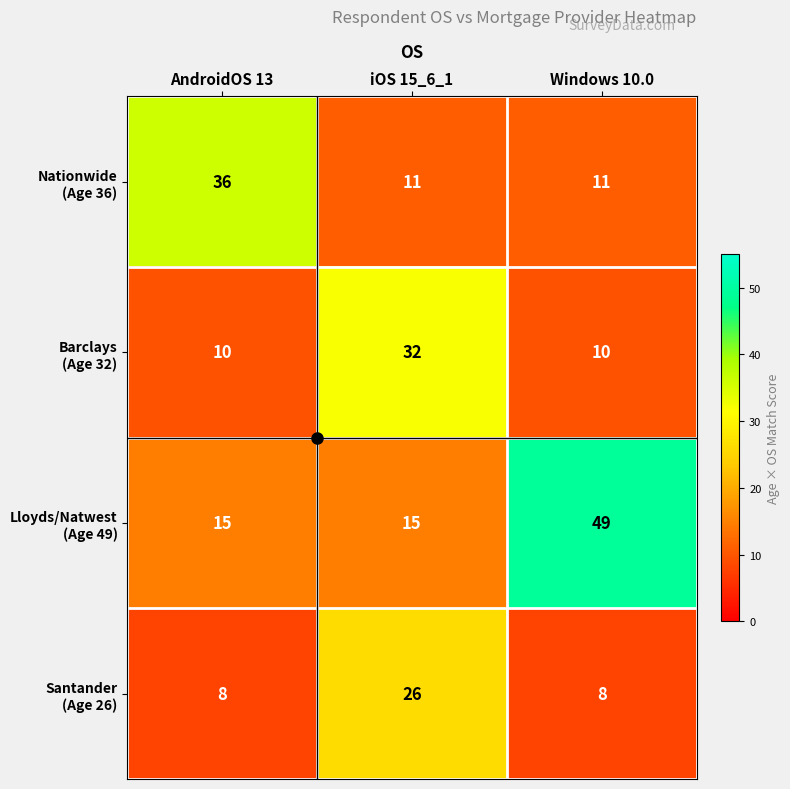

At which category is the sum across all series the highest?

iOS 15_6_1